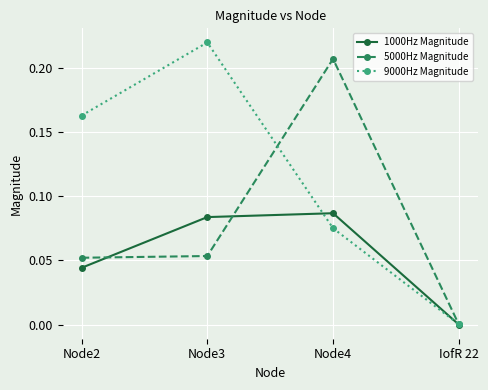

At which category does 1000Hz Magnitude reach its first local peak?

Node4